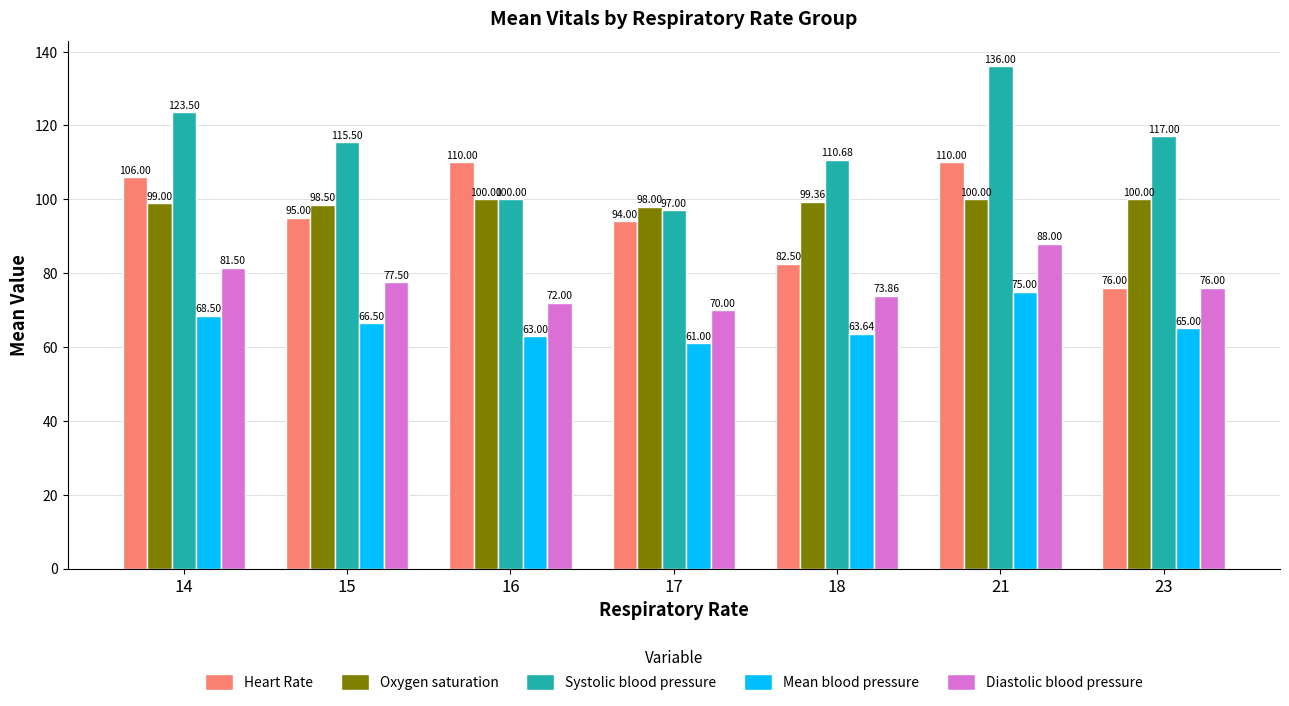

What is the spread (max minus min) of values at 17?

37.0